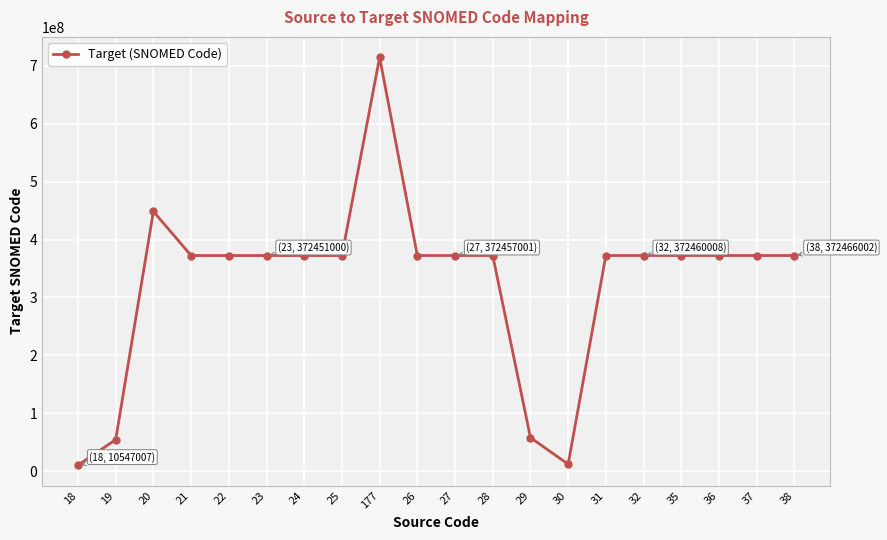

Which has a higher value, 36 or 30?

36